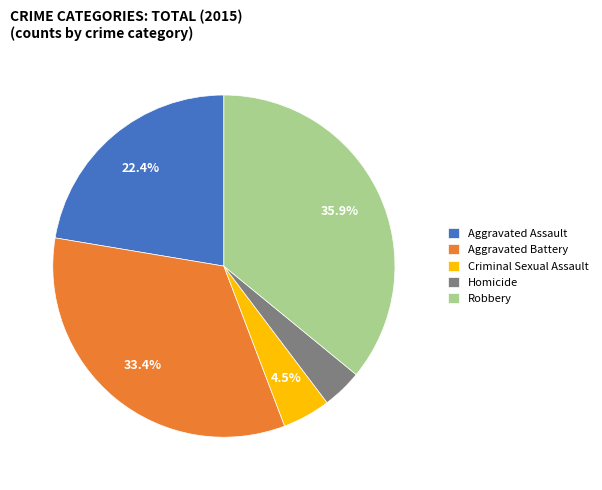

Is the sum of Robbery and Aggravated Assault greater than half?

Yes